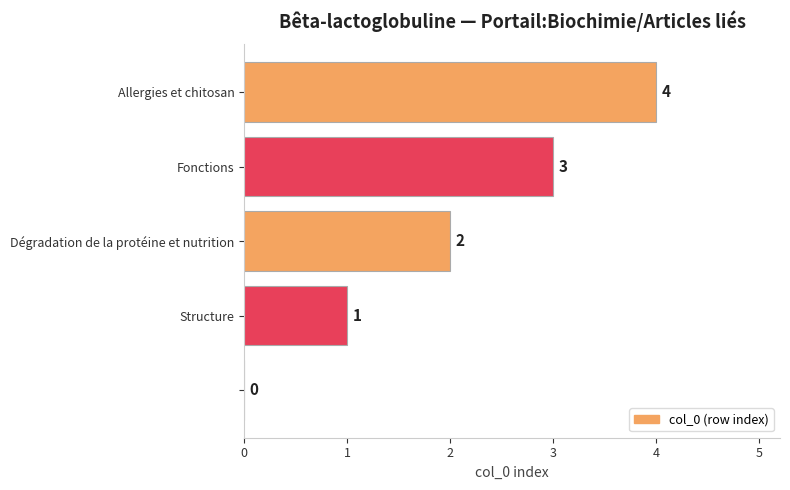

What is the sum of all values?

10